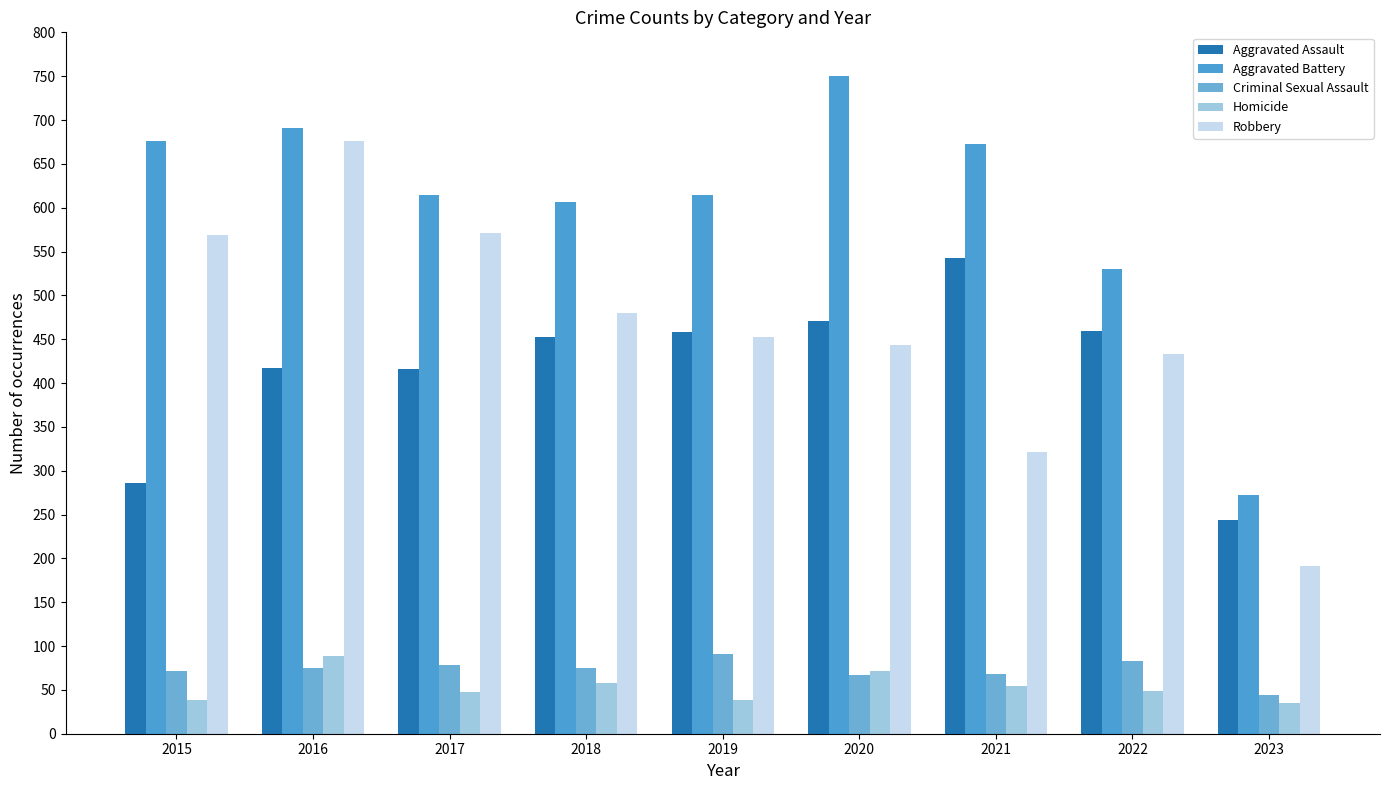

Does the chart contain any negative values?

No